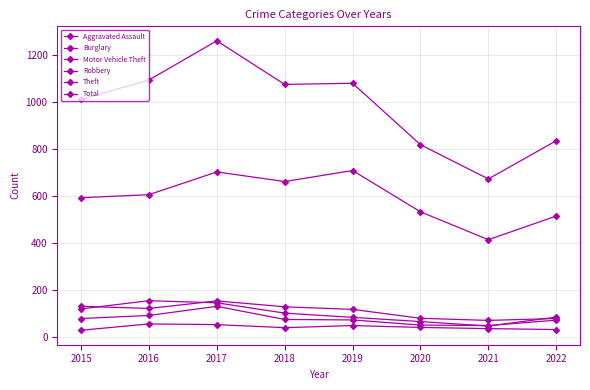

What is the average value of the Motor Vehicle Theft series?

100